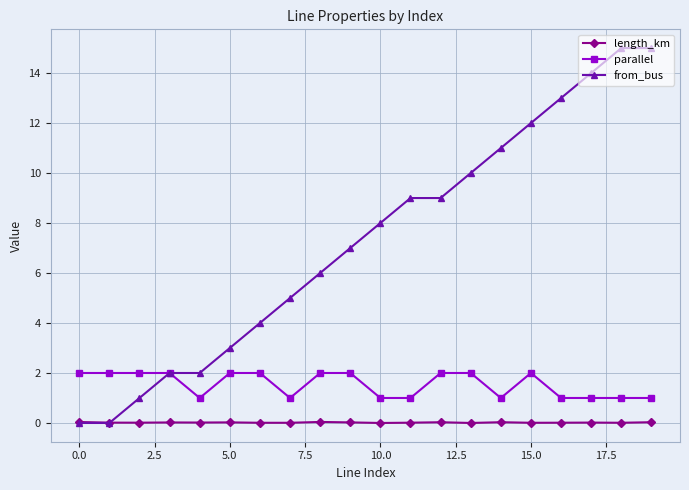

What is the maximum value for from_bus?

15.0